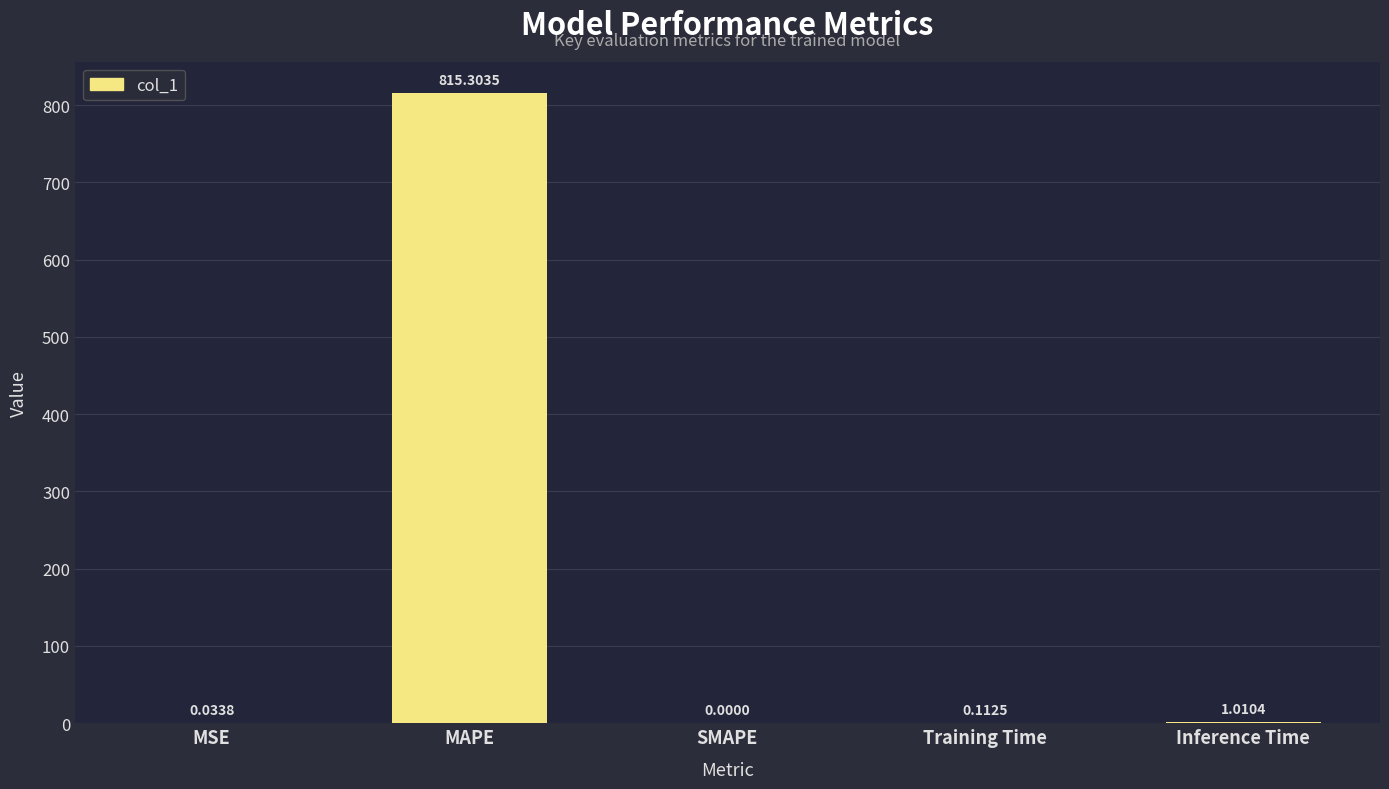

At which label is the value closest to 407?

Inference Time